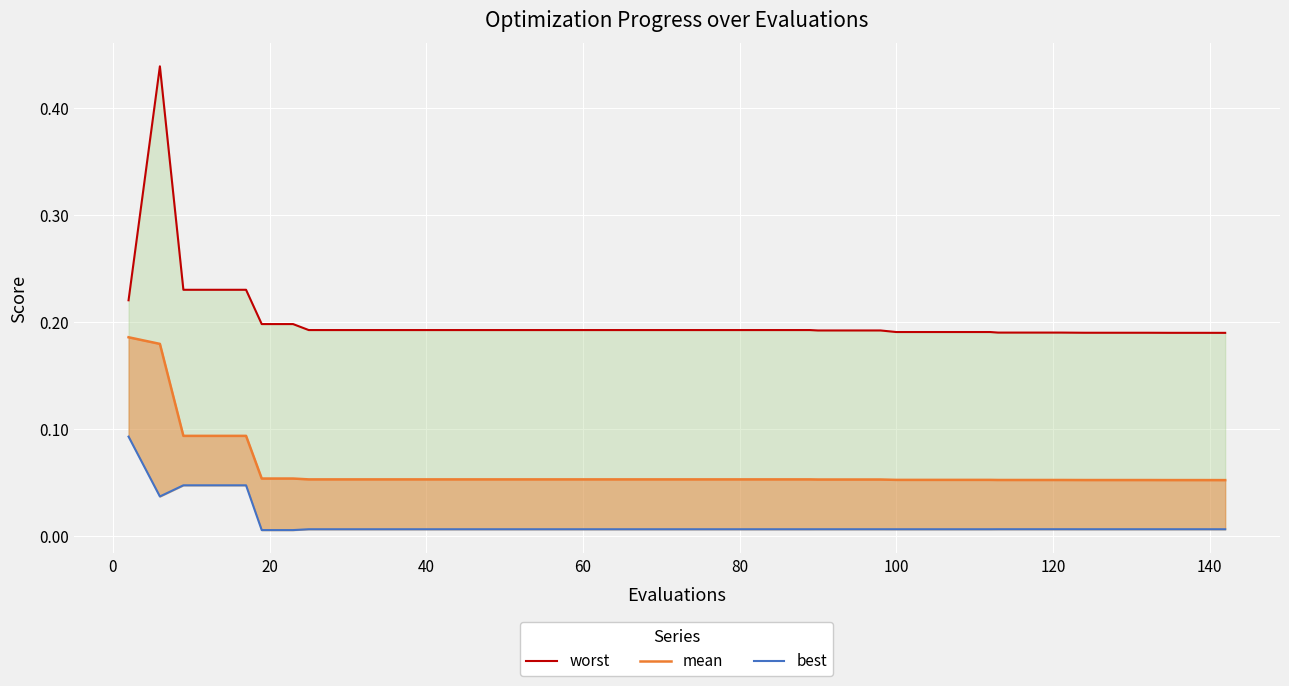

Between 19 and 39, which series saw the biggest shift?

worst